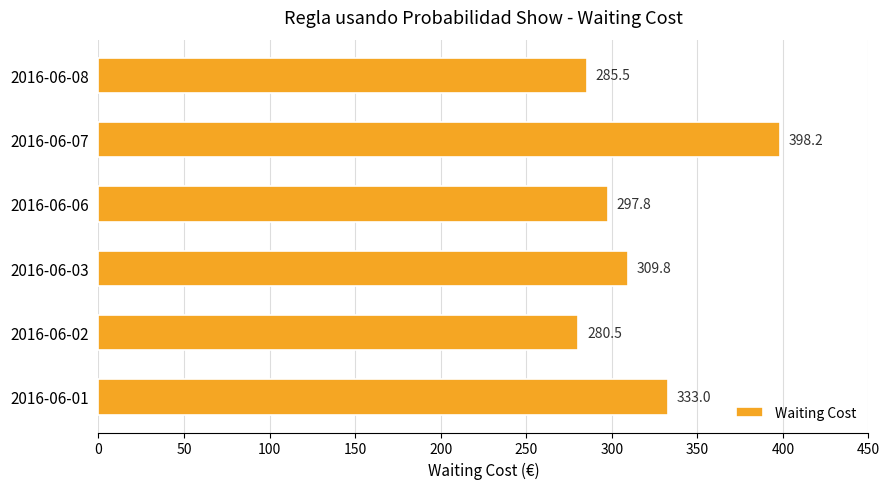

List the labels in order of value, largest first.

2016-06-07, 2016-06-01, 2016-06-03, 2016-06-06, 2016-06-08, 2016-06-02